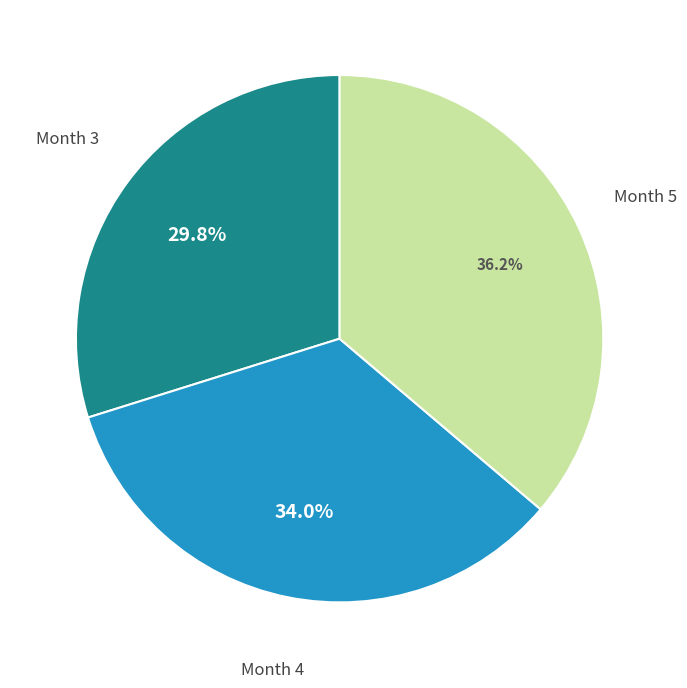

Is there a majority slice in this chart?

No